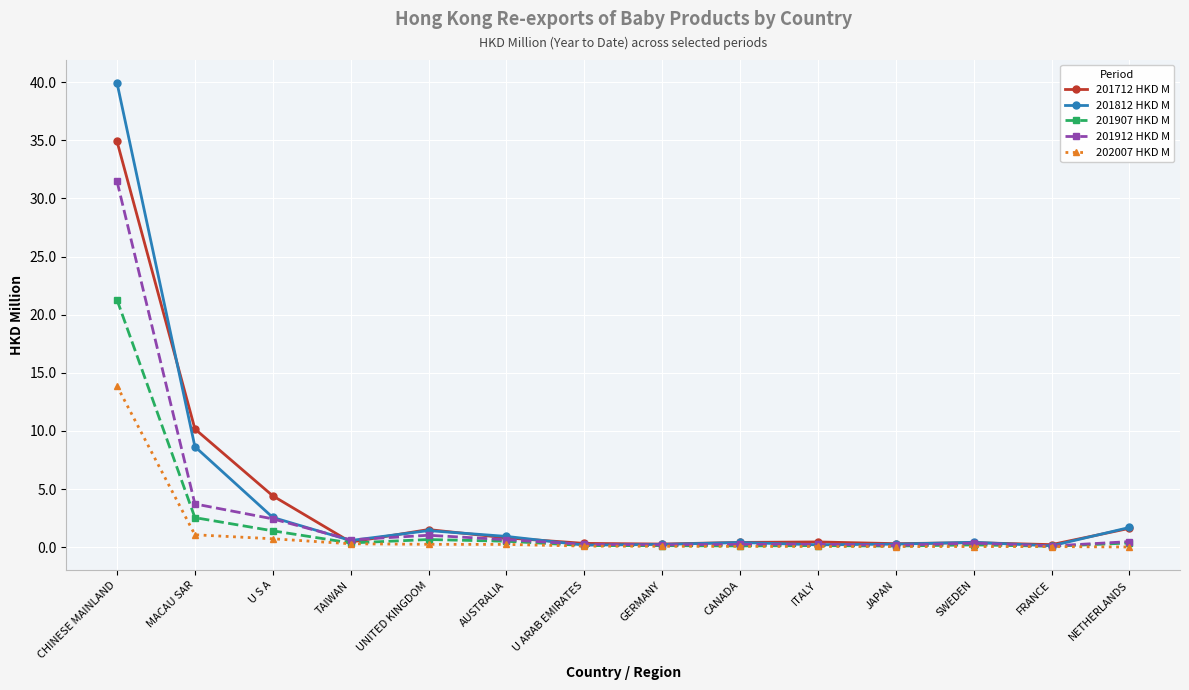

Is the value of 201812 HKD M at GERMANY greater than the value of 201912 HKD M at UNITED KINGDOM?

No